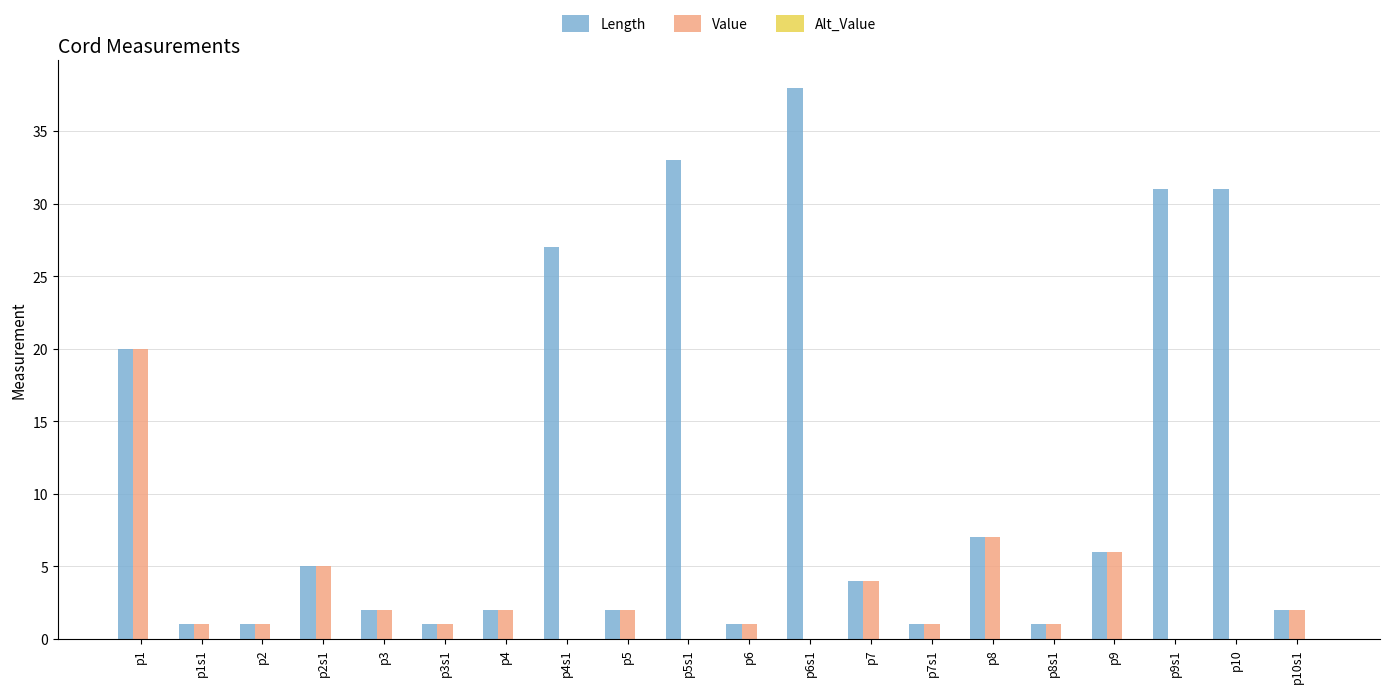

Is the value of Length at p4s1 greater than the value of Value at p8?

Yes